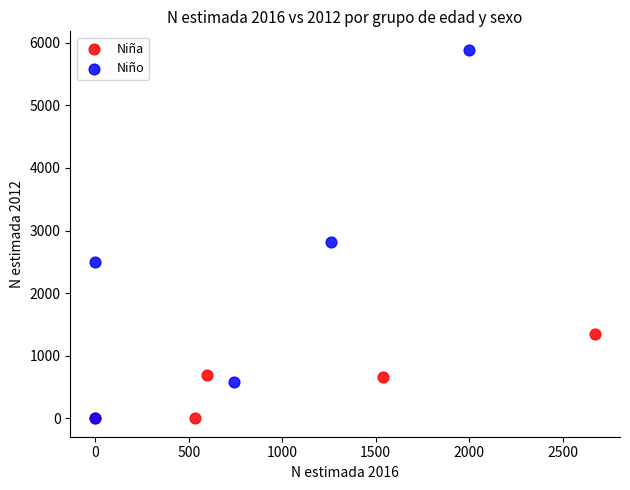

Which series reaches the maximum Y coordinate?

Niño